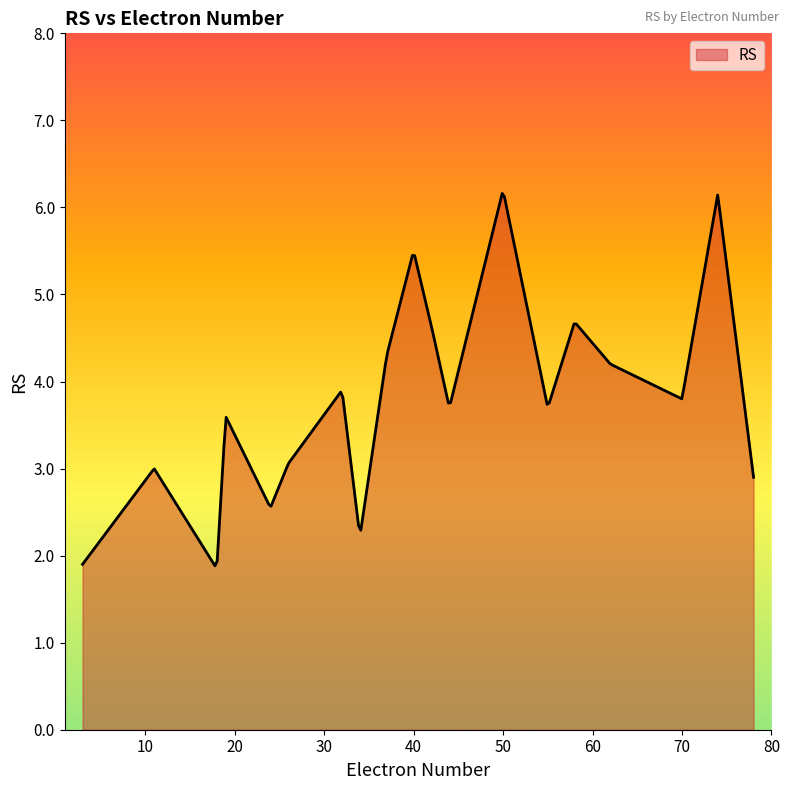

What is the smallest value displayed?

1.9